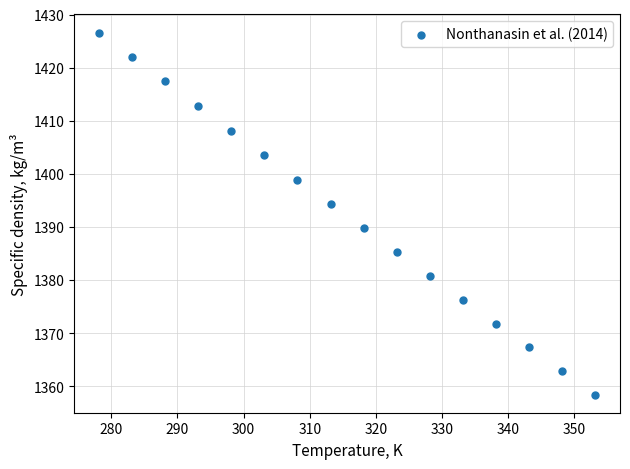

What is the range of Y values (max minus min)?

68.2